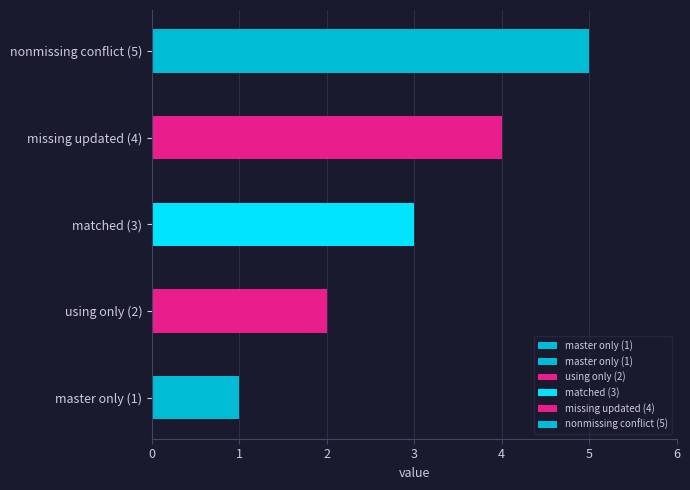

What is the label of the 2nd bar from the left?

using only (2)